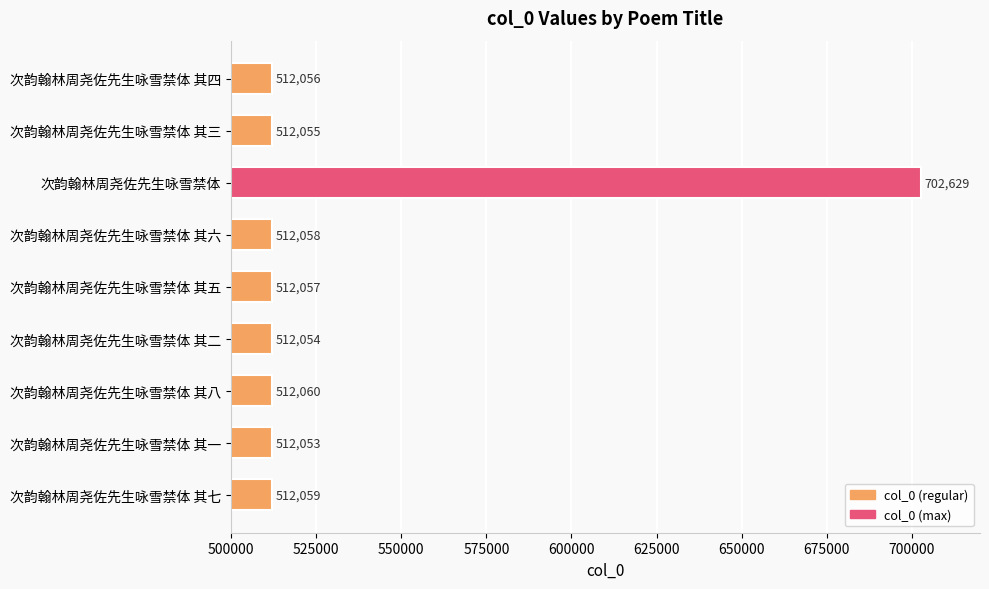

Which category has the lowest value across all series?

次韵翰林周尧佐先生咏雪禁体 其一